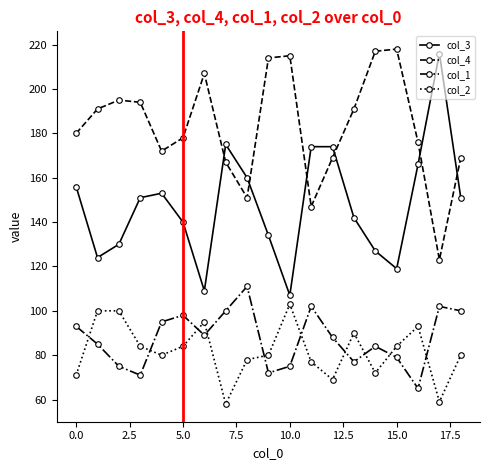

True or false: col_2 has more than 0 points higher than both neighbors.

True